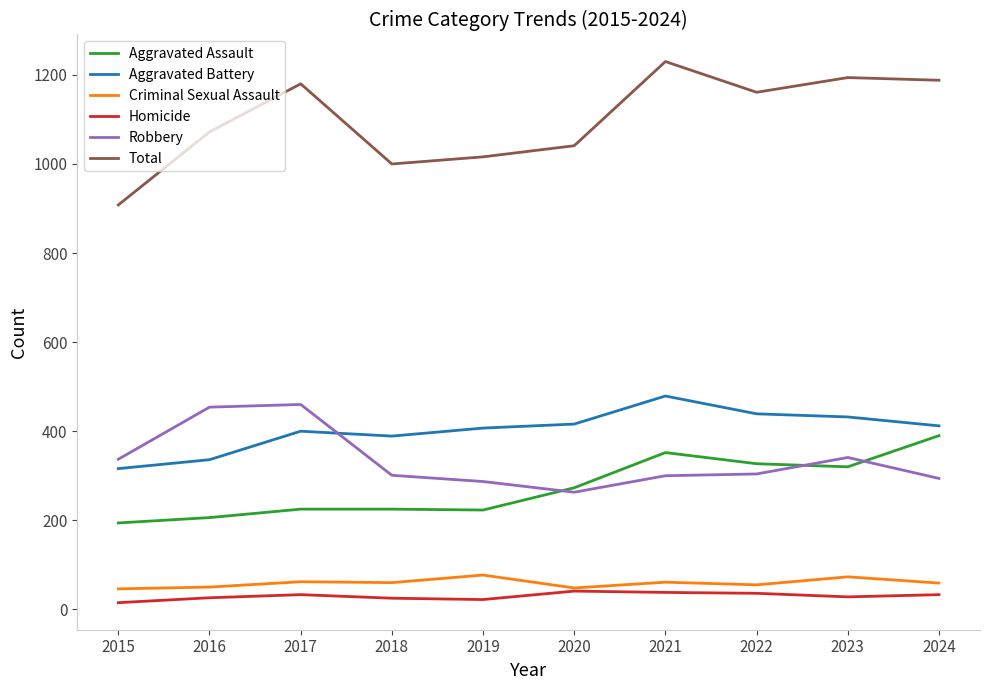

True or false: Aggravated Battery and Criminal Sexual Assault cross at least once.

False